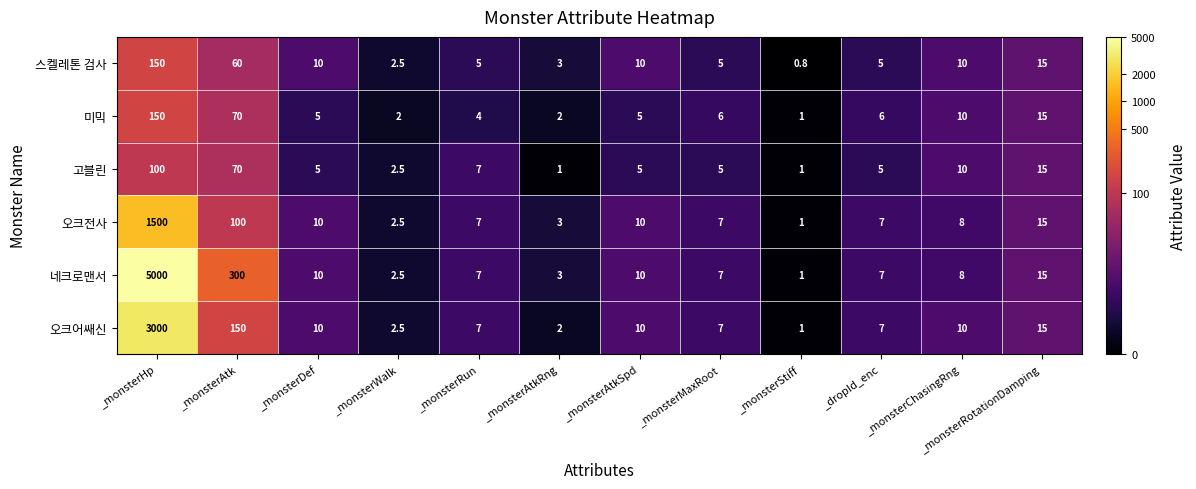

What is the difference between the maximum and minimum values in the 오크전사 series?

1499.0